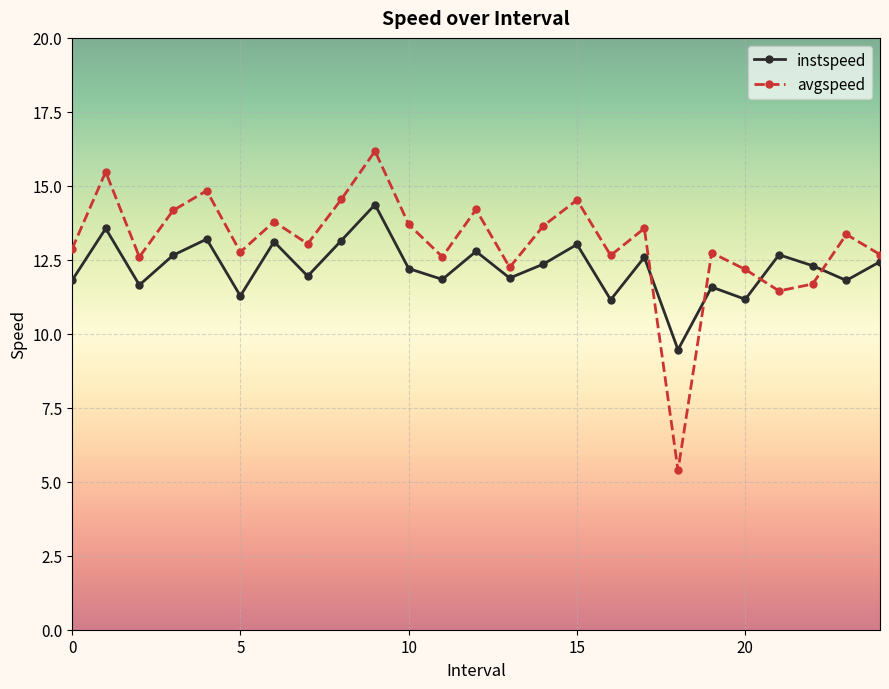

What is the value of the avgspeed point at the 20th from the left?

12.7